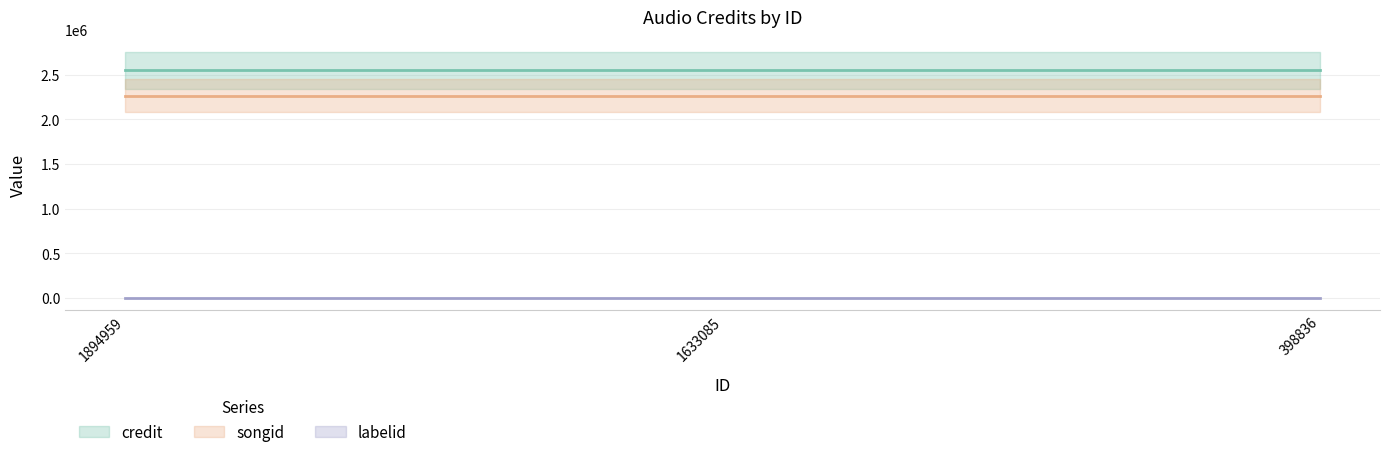

At which label does songid reach its peak?

1894959